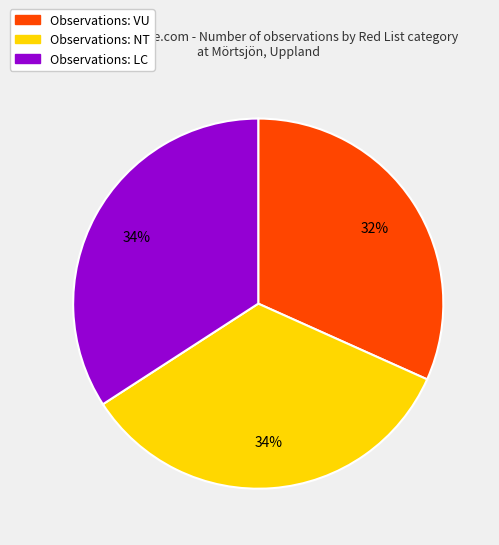

Do Observations: NT and Observations: VU together represent more than half of the pie?

Yes